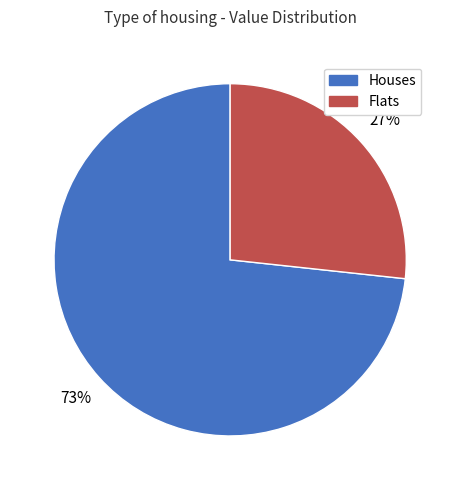

Is it true that Flats is 27% of the pie?

True